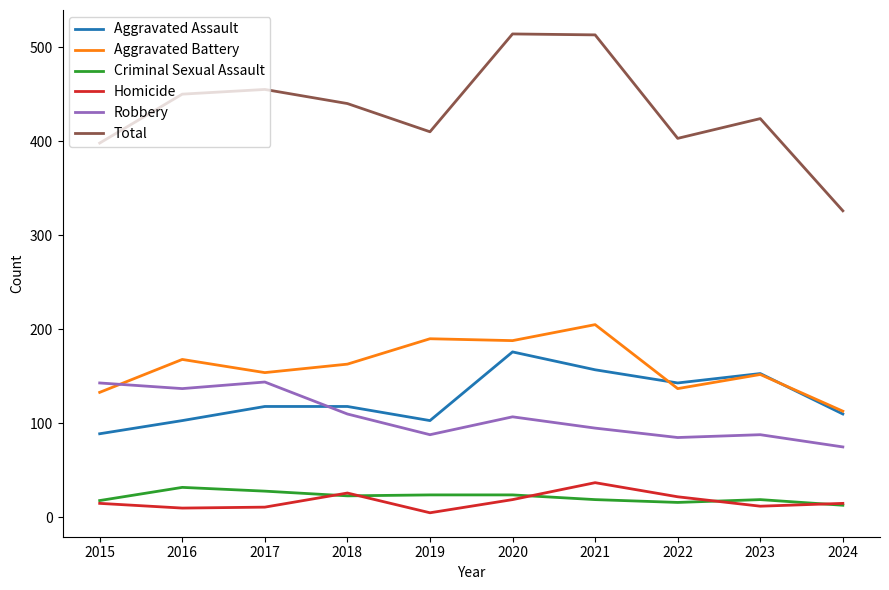

At 2020, list the series in order from largest to smallest.

Total, Aggravated Battery, Aggravated Assault, Robbery, Criminal Sexual Assault, Homicide